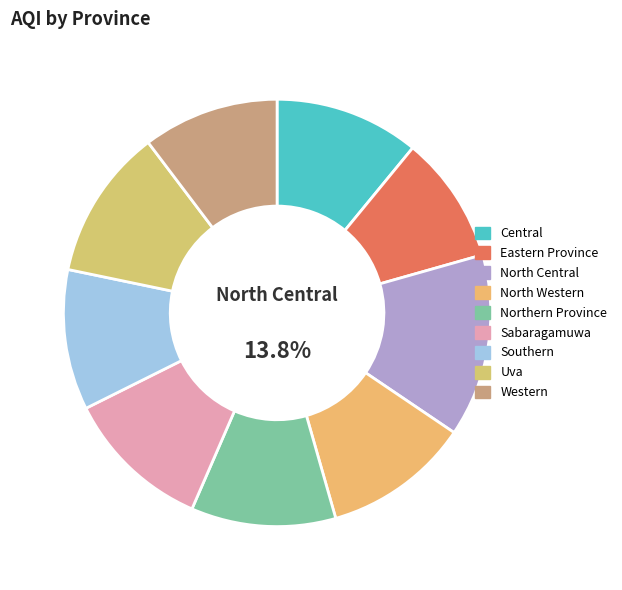

To the nearest percent, what is the average slice percentage?

11%